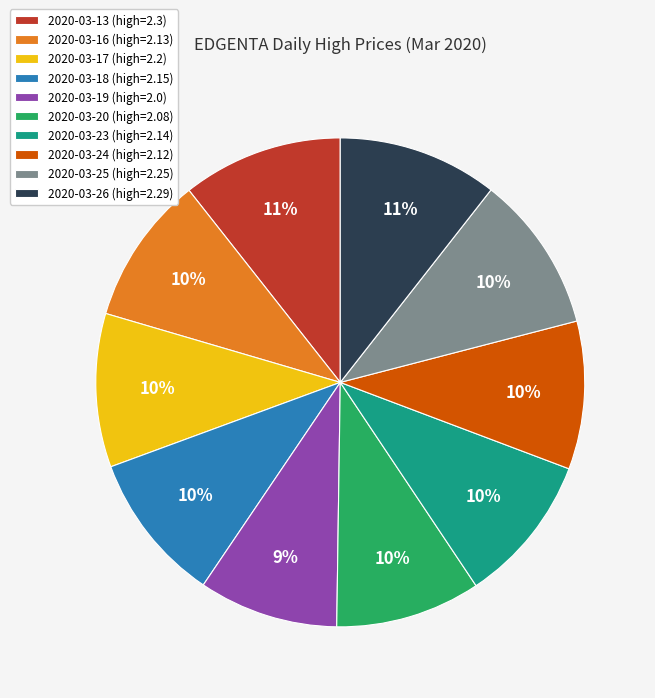

Is the sum of 2020-03-17 and 2020-03-13 greater than half?

No